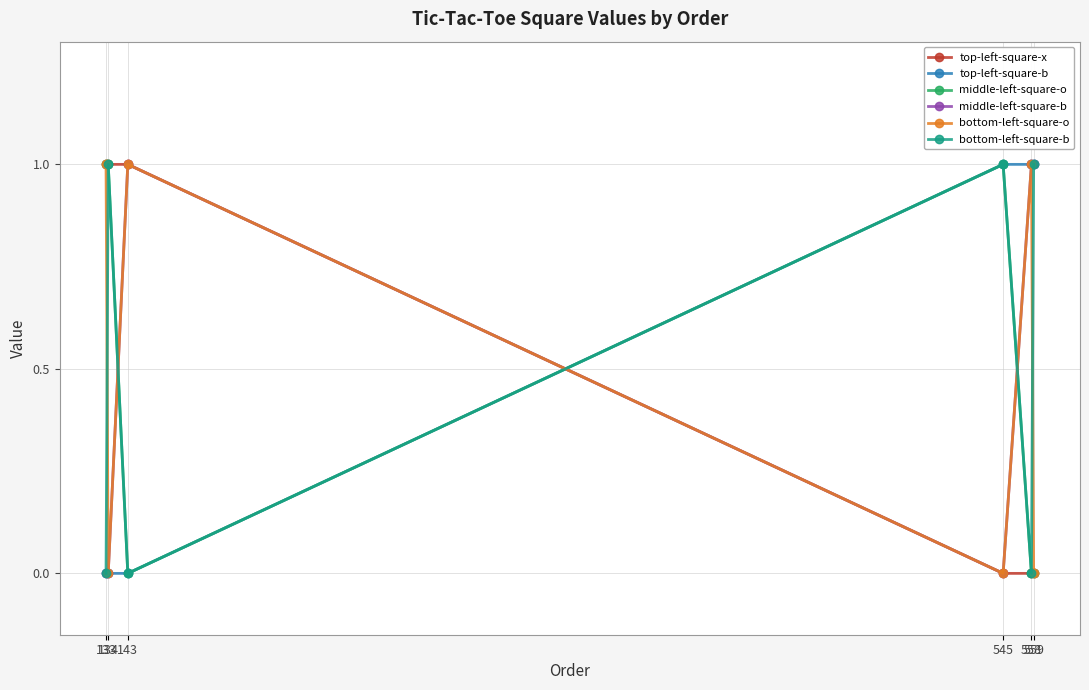

Reading right to left, list all the values displayed in this chart.

top-left-square-x: 559=0	558=0	545=0	143=1	134=1	133=1
top-left-square-b: 559=1	558=1	545=1	143=0	134=0	133=0
middle-left-square-o: 559=0	558=0	545=1	143=0	134=1	133=1
middle-left-square-b: 559=1	558=1	545=0	143=1	134=0	133=0
bottom-left-square-o: 559=0	558=1	545=0	143=1	134=0	133=1
bottom-left-square-b: 559=1	558=0	545=1	143=0	134=1	133=0